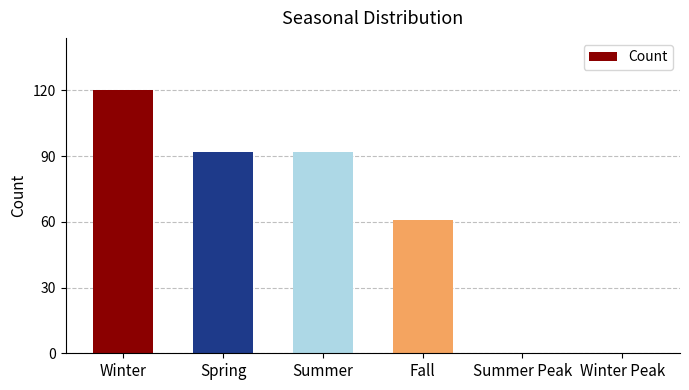

What is the maximum value shown in the chart?

120